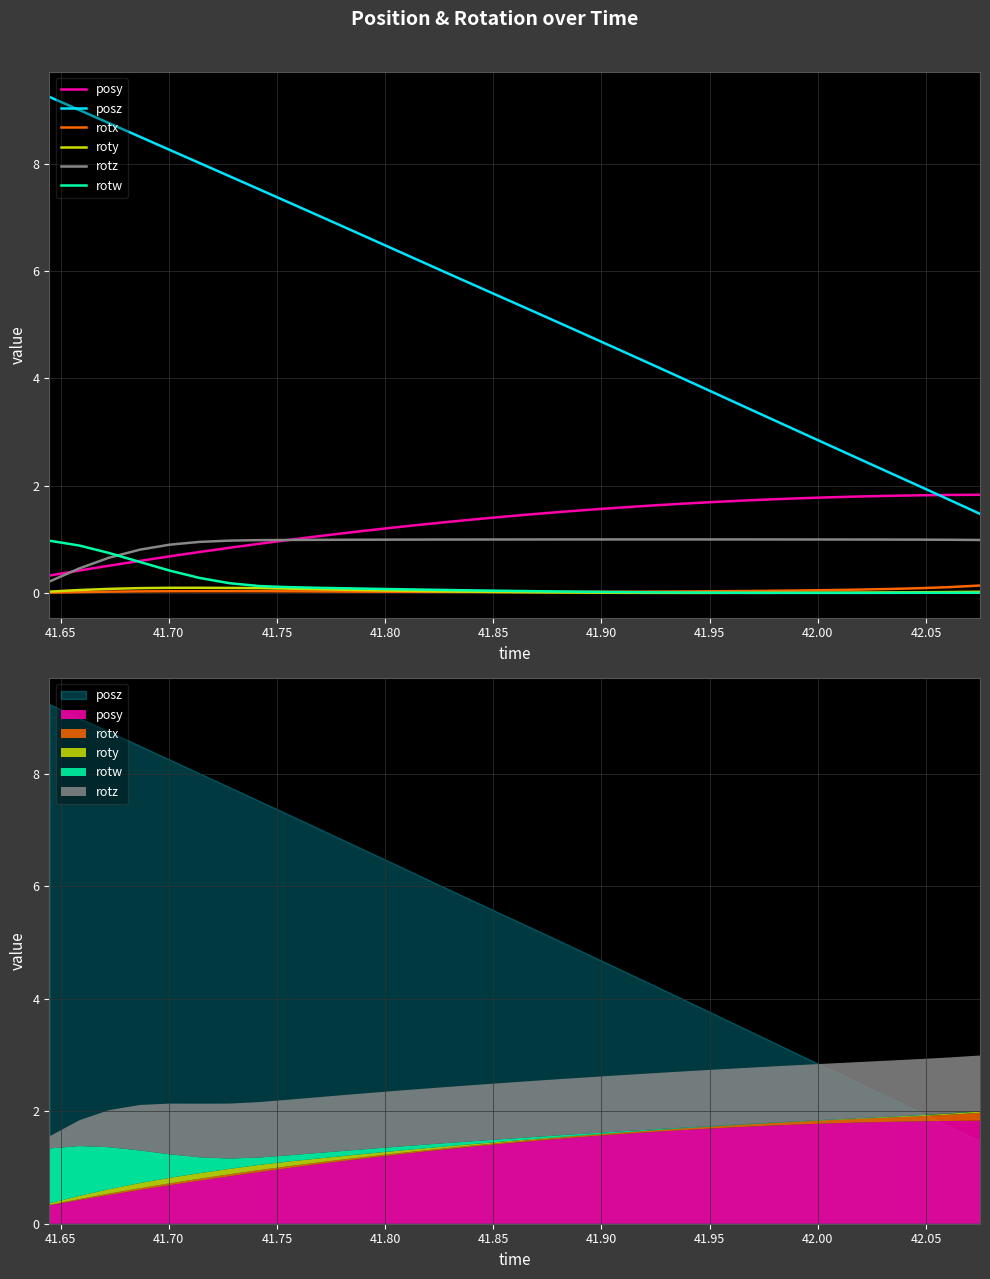

Reading left to right, what are all the values shown in this chart?

posy: 0.3	0.4	0.5	0.6	0.7	0.8	0.8	0.9	1.0	1.1	1.1	1.2	1.3	1.3	1.4	1.4	1.5	1.5	1.6	1.6	1.6	1.7	1.7	1.7	1.7	1.8	1.8	1.8	1.8	1.8	1.8	1.8
posz: 9.2	9.0	8.8	8.5	8.3	8.0	7.8	7.5	7.3	7.0	6.8	6.5	6.3	6.0	5.8	5.5	5.3	5.0	4.8	4.5	4.3	4.0	3.8	3.5	3.3	3.0	2.8	2.5	2.2	2.0	1.7	1.5
rotx: 0.0	0.0	0.0	0.0	0.0	0.0	0.0	0.0	0.0	0.0	0.0	0.0	0.0	0.0	0.0	0.0	0.0	0.0	0.0	0.0	0.0	0.0	0.0	0.0	0.0	0.0	0.1	0.1	0.1	0.1	0.1	0.1
roty: 0.0	0.1	0.1	0.1	0.1	0.1	0.1	0.1	0.1	0.1	0.1	0.0	0.0	0.0	0.0	0.0	0.0	0.0	0.0	0.0	0.0	0.0	0.0	0.0	0.0	0.0	0.0	0.0	0.0	0.0	0.0	0.0
rotz: 0.2	0.5	0.7	0.8	0.9	1.0	1.0	1.0	1.0	1.0	1.0	1.0	1.0	1.0	1.0	1.0	1.0	1.0	1.0	1.0	1.0	1.0	1.0	1.0	1.0	1.0	1.0	1.0	1.0	1.0	1.0	1.0
rotw: 1.0	0.9	0.7	0.6	0.4	0.3	0.2	0.1	0.1	0.1	0.1	0.1	0.1	0.1	0.1	0.0	0.0	0.0	0.0	0.0	0.0	0.0	0.0	0.0	0.0	0.0	0.0	0.0	0.0	0.0	0.0	0.0